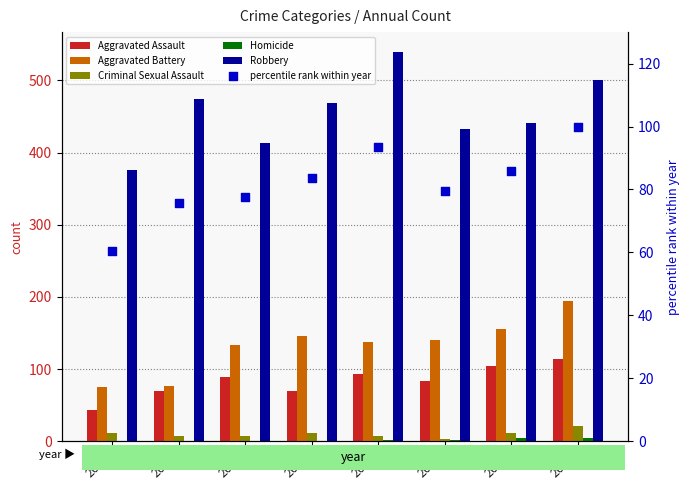

Which series reaches the maximum Y coordinate?

Robbery